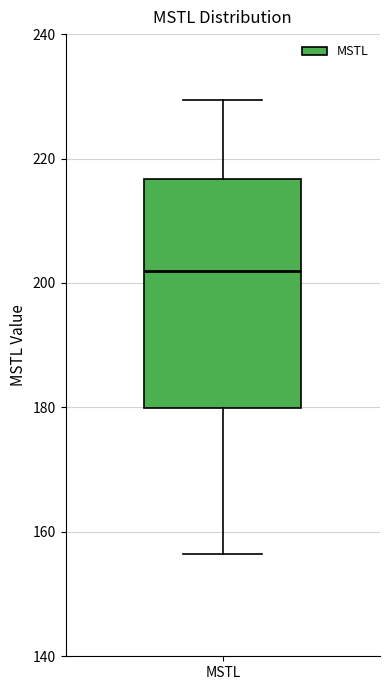

Transcribe this box plot: give where the median line is, the range the box spans, and where the two whiskers end, as read against the y-axis. The values are not printed on the chart, so give them approximately, as read against the axis.

median 202, box 180 to 216, whiskers 156 to 230